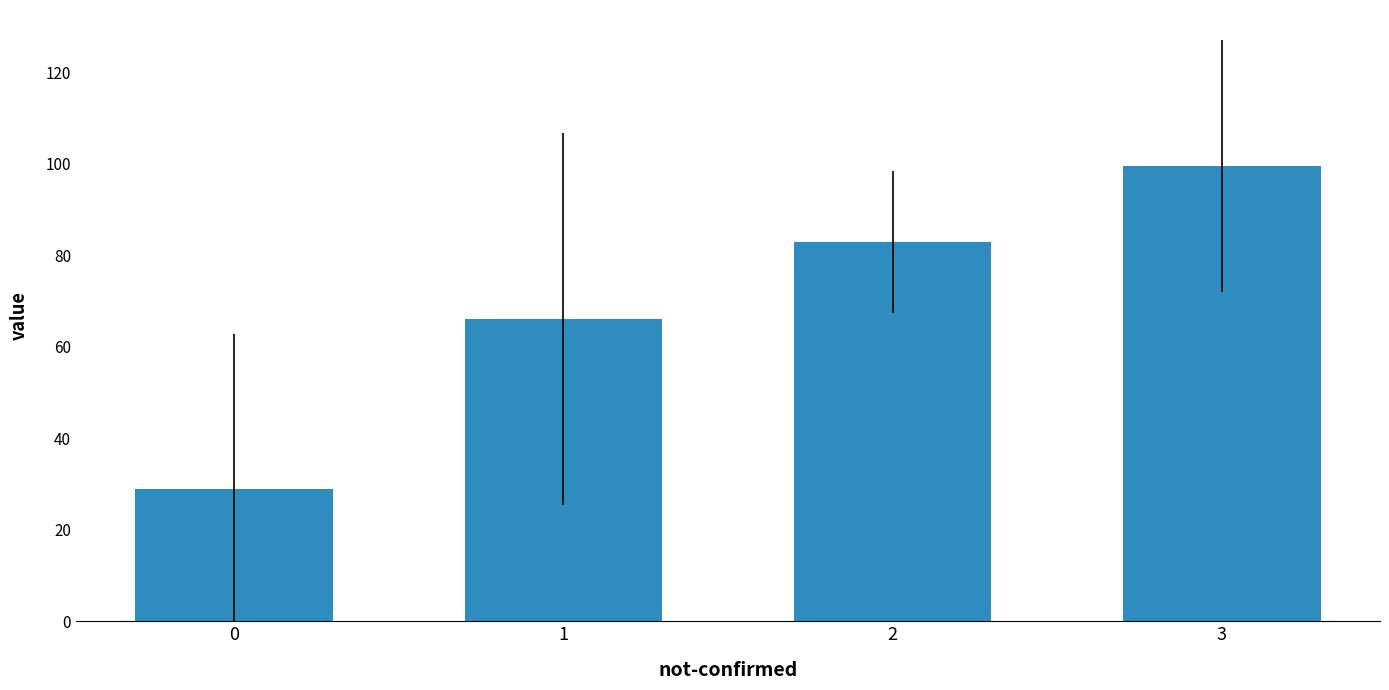

What is the sum of the values at 3 and 1?

165.6